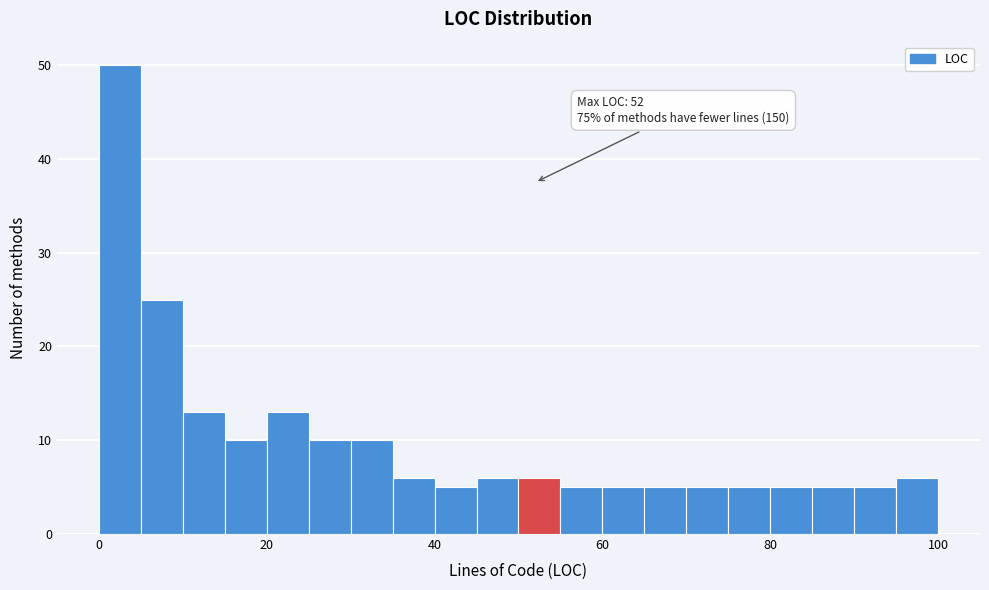

Read against the x-axis, roughly where is the centre of the tallest bar?

2